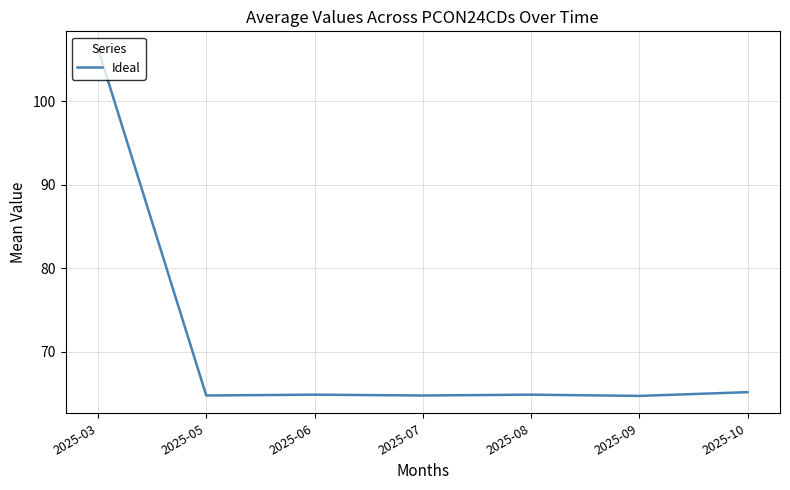

How many lines are shown in the chart?

1